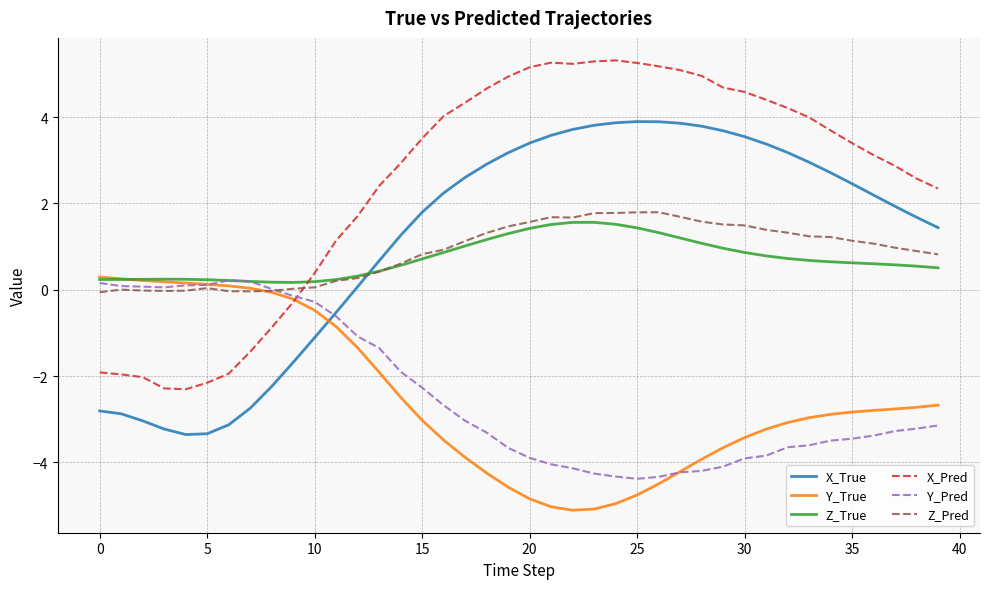

Which series has the largest total across all categories?

X_Pred